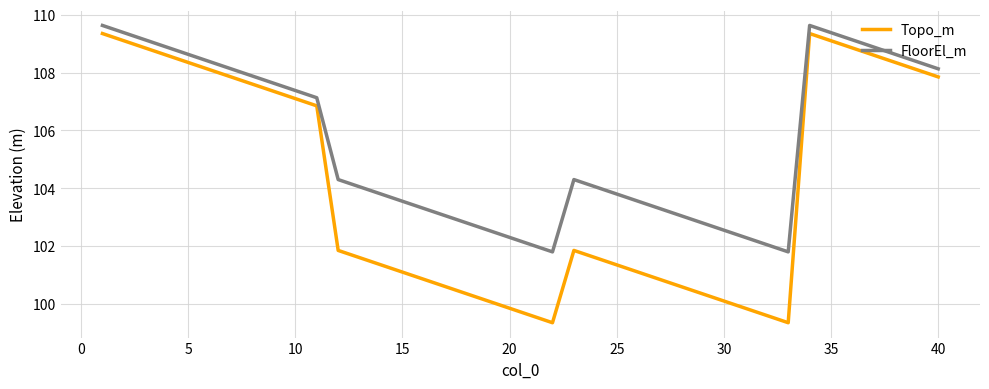

True or false: Topo_m and FloorEl_m intersect in this chart.

False